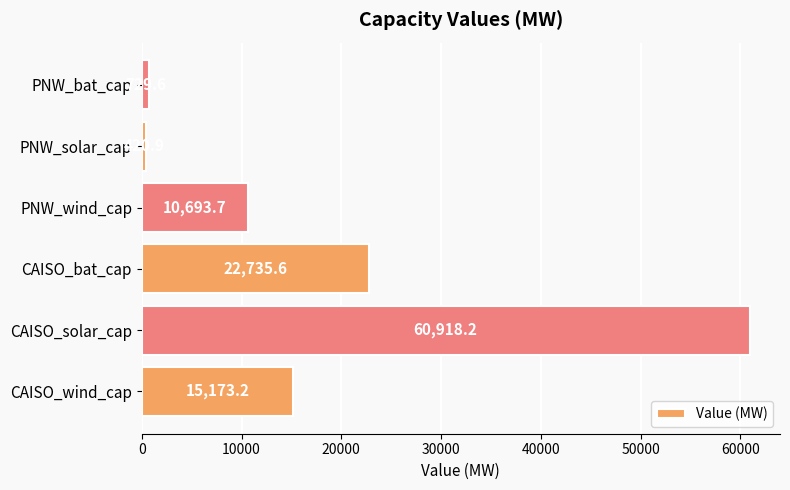

The chart shows a value of 22735.6 at CAISO_bat_cap. True or false?

True